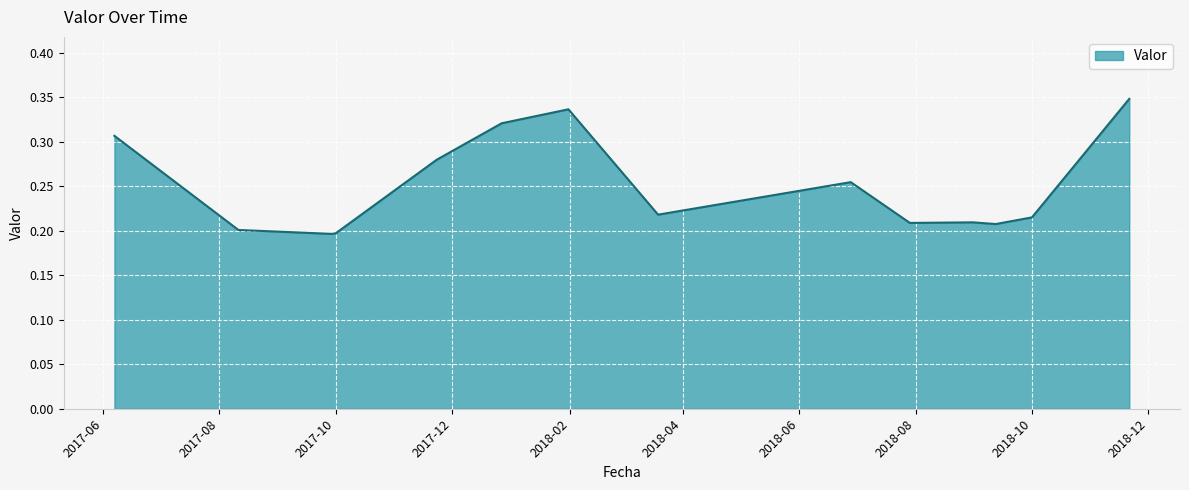

How many lines are shown in the chart?

1